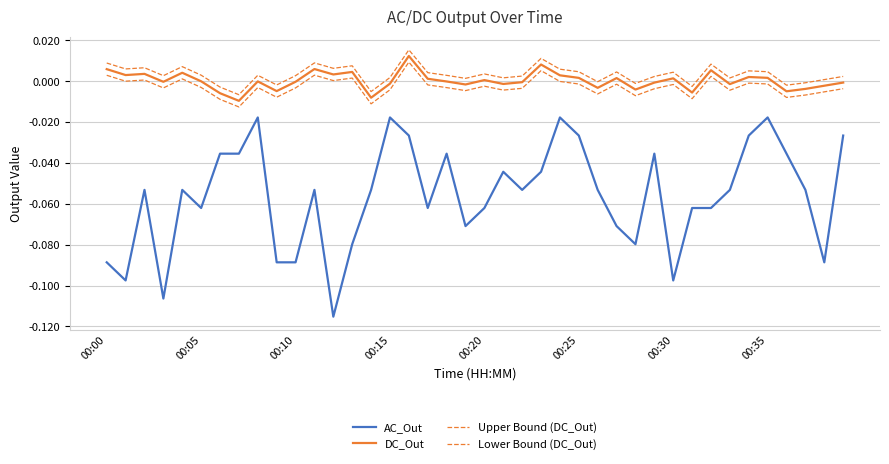

How many lines are shown in the chart?

4